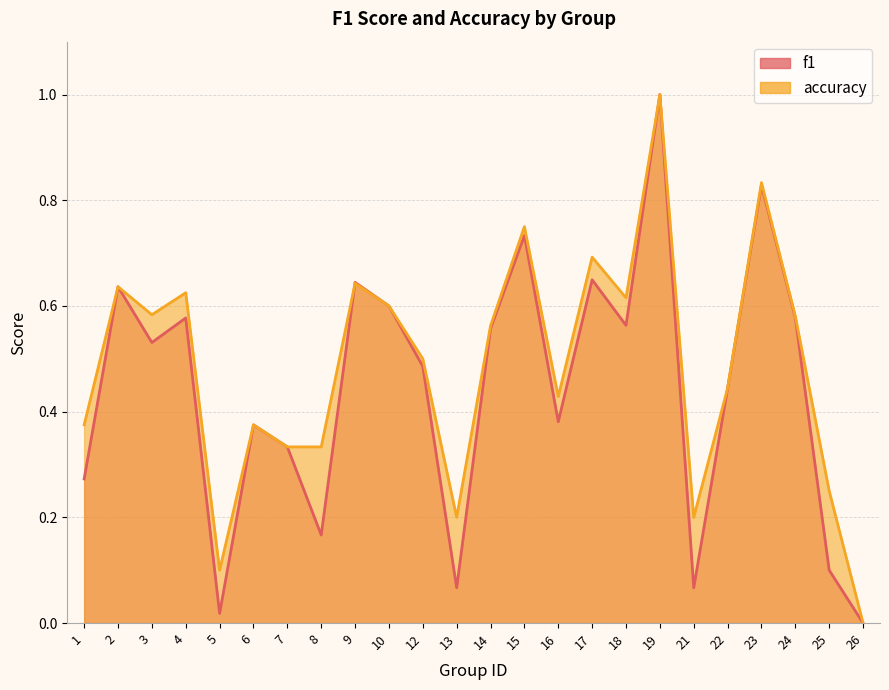

In f1, how many points are higher than both neighbors (excluding endpoints)?

8